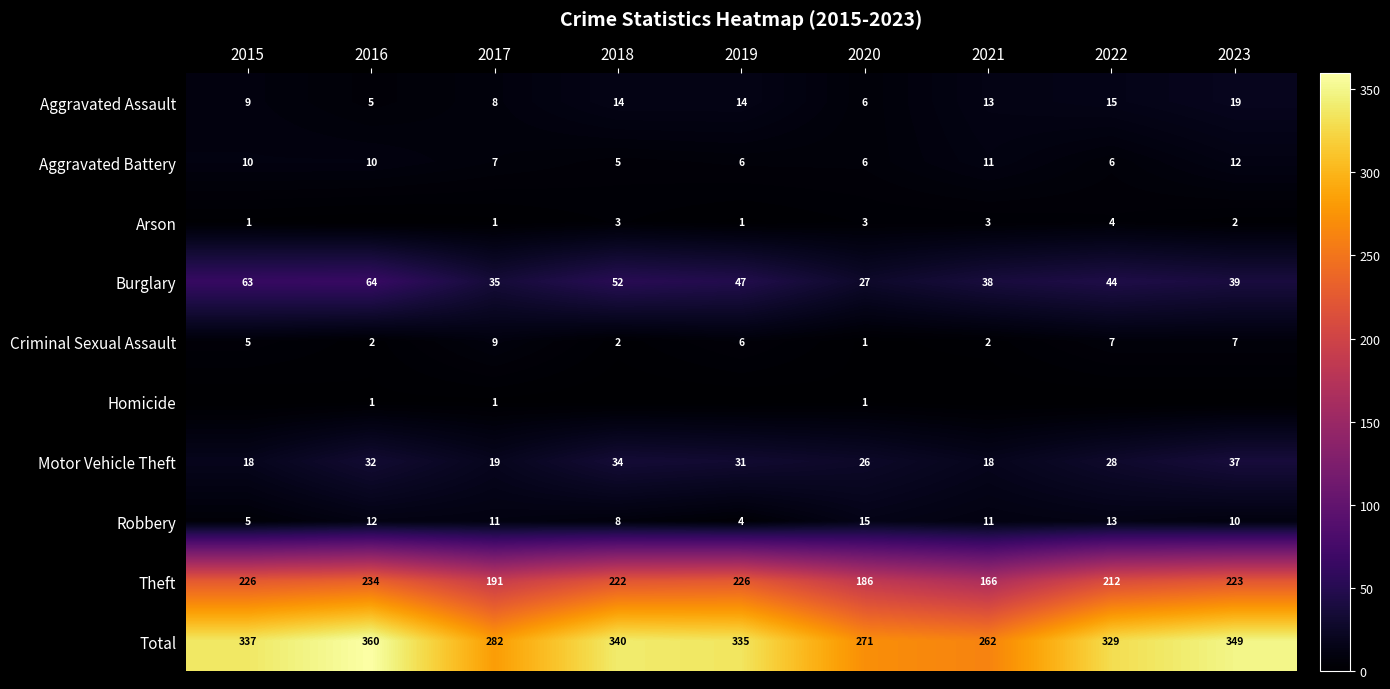

What is the minimum value for Aggravated Assault?

5